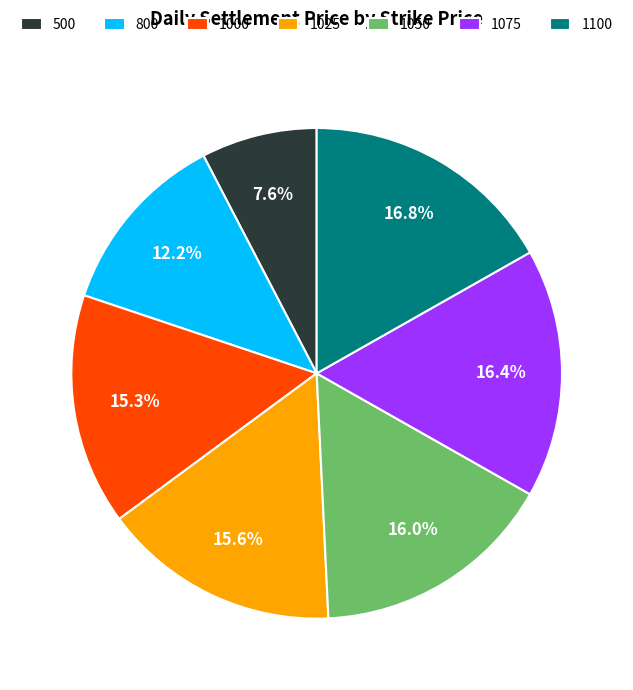

What is the smallest slice in the pie chart?

500